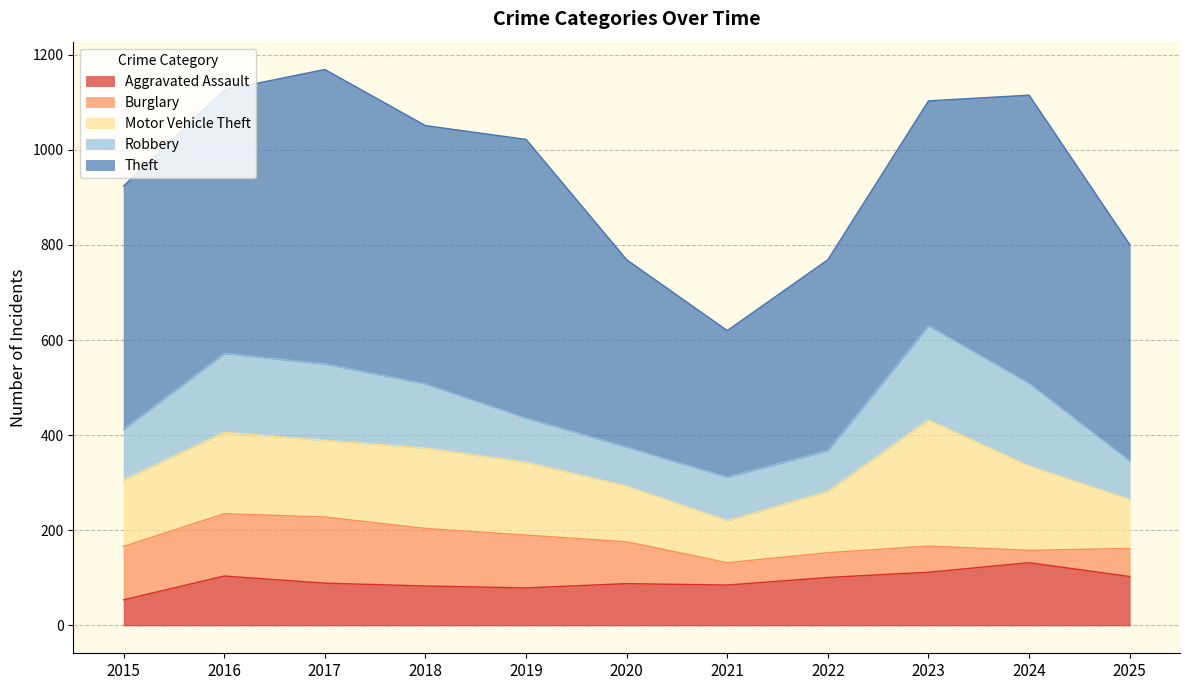

Count the number of data series in this chart.

5